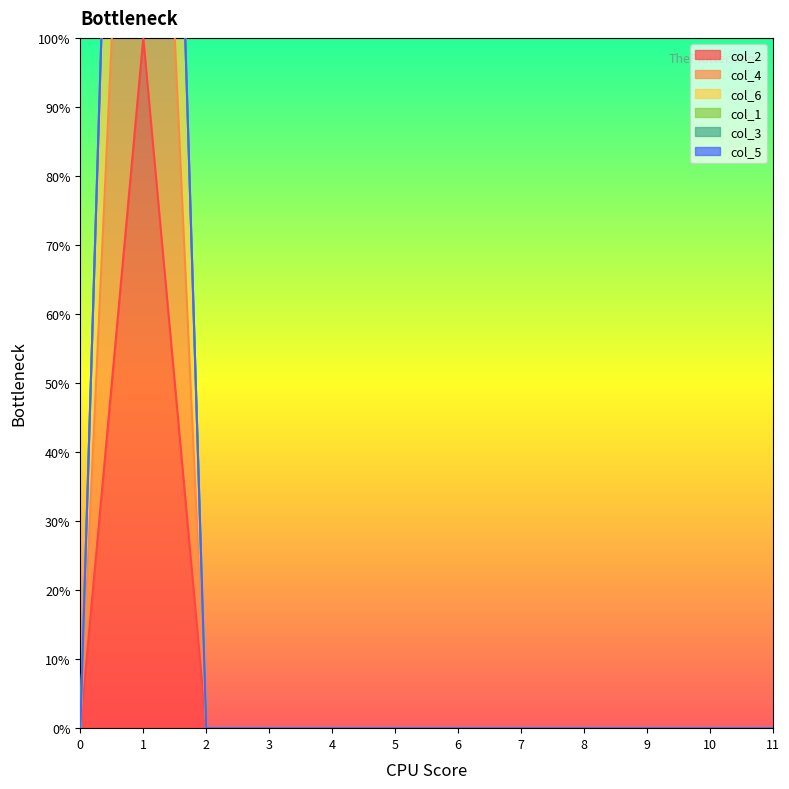

True or false: col_6 and col_4 intersect in this chart.

False